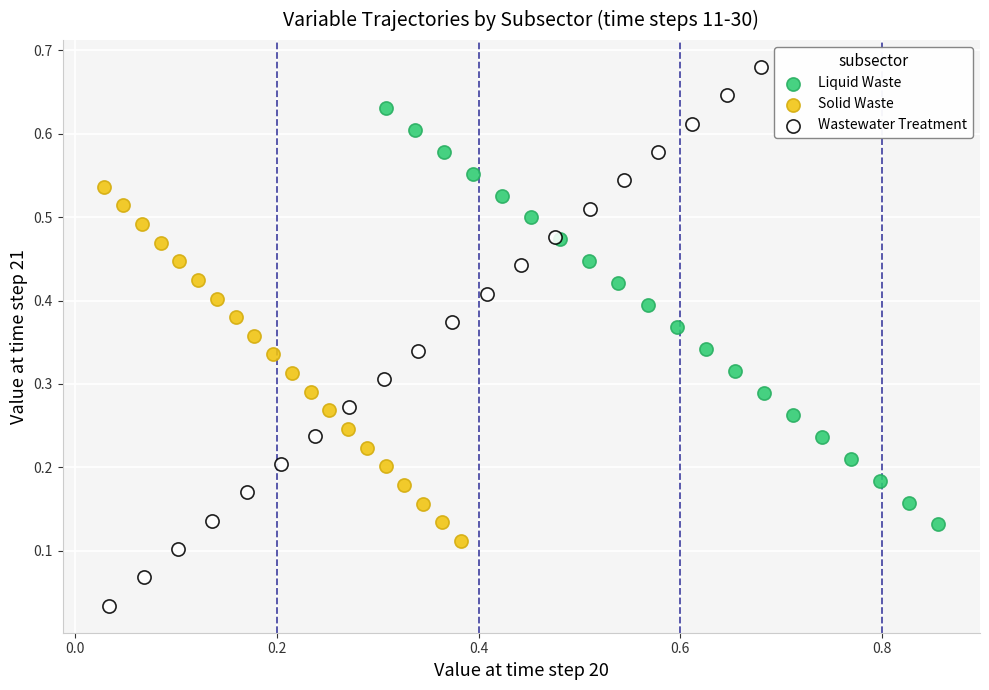

What are all the series names shown in the legend?

Liquid Waste, Solid Waste, Wastewater Treatment